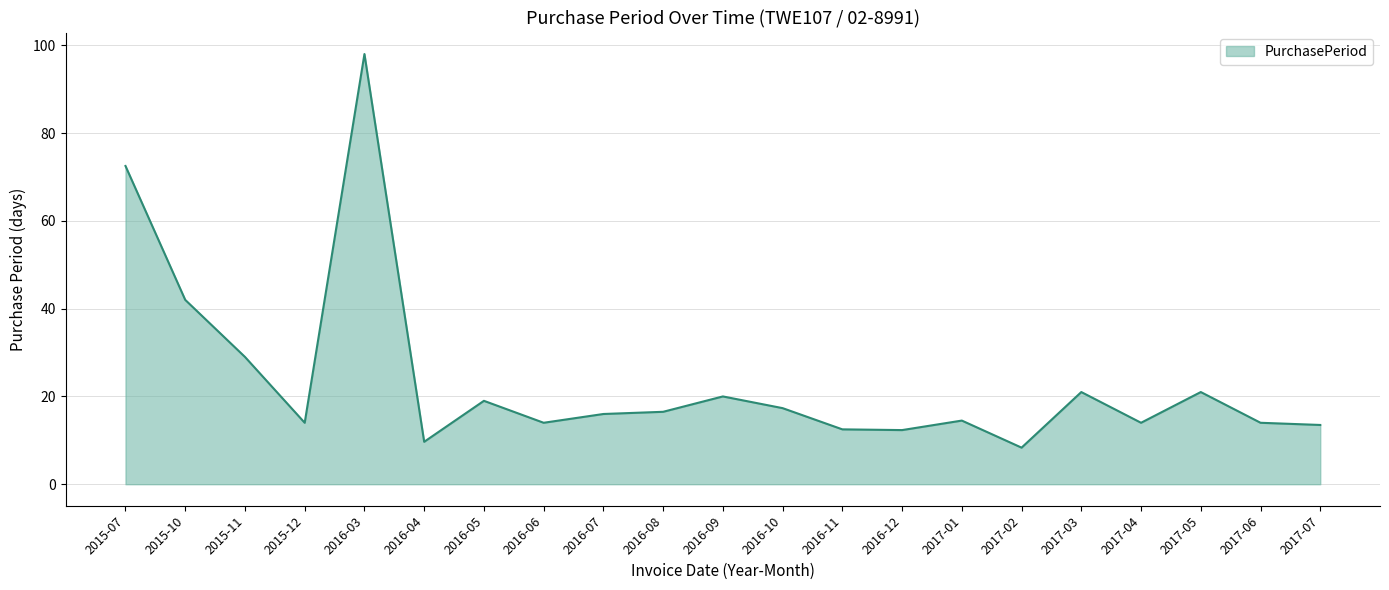

Read the value at 2017-02.

8.3